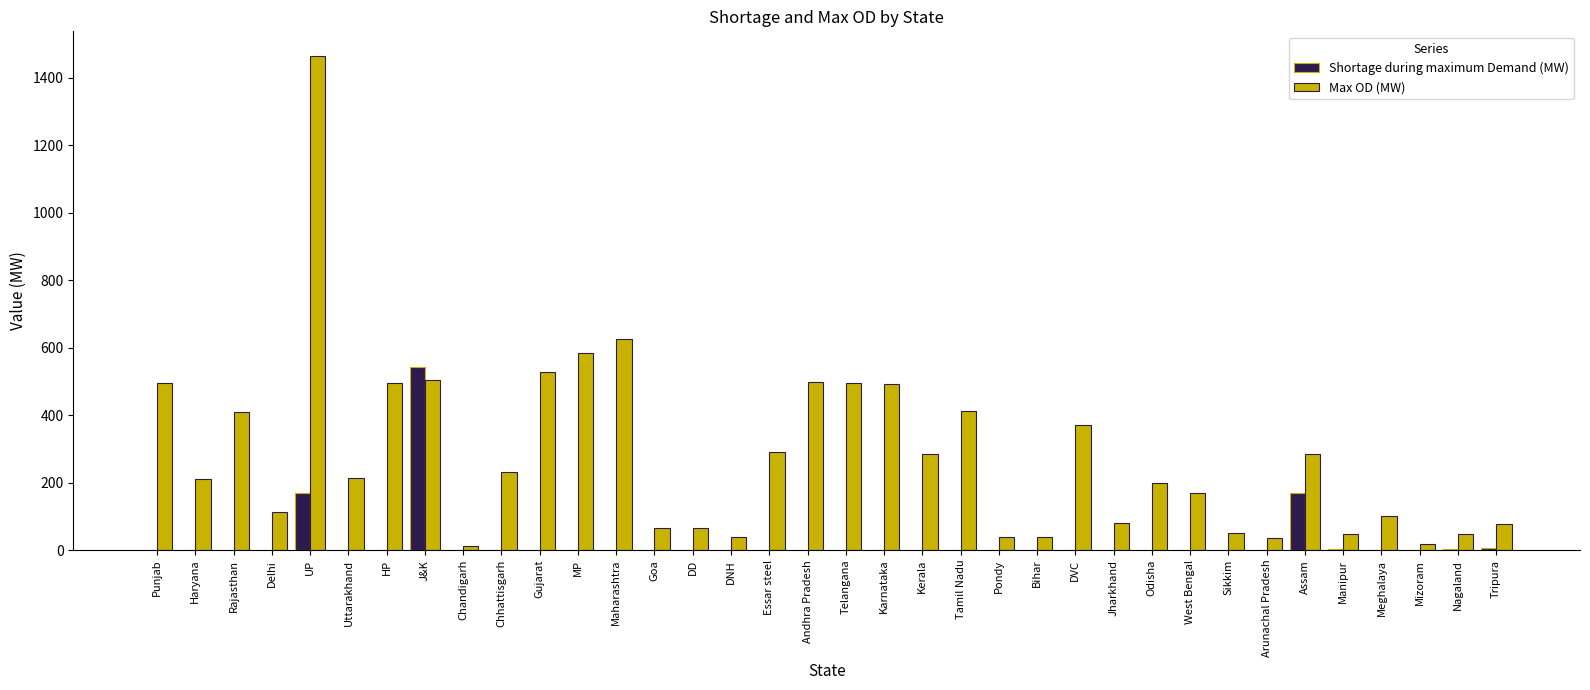

Where is Max OD (MW) nearest to the value 739?

Maharashtra